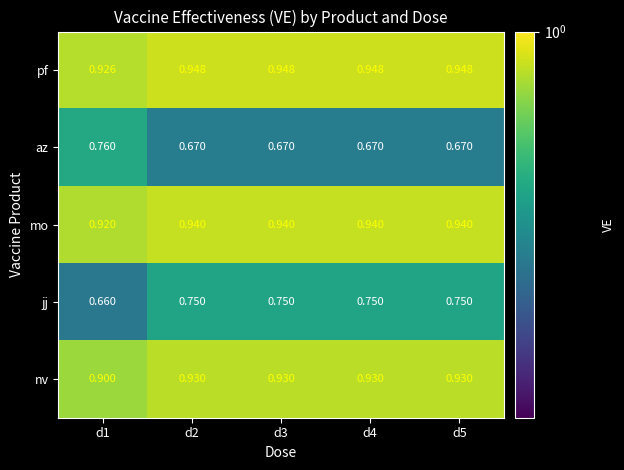

Rank the series at d1 from lowest to highest value.

jj, az, nv, mo, pf